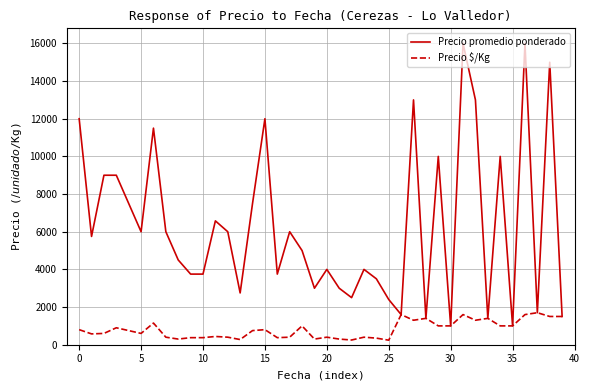

List the series in order of their peak value, lowest first.

Precio $/Kg, Precio promedio ponderado